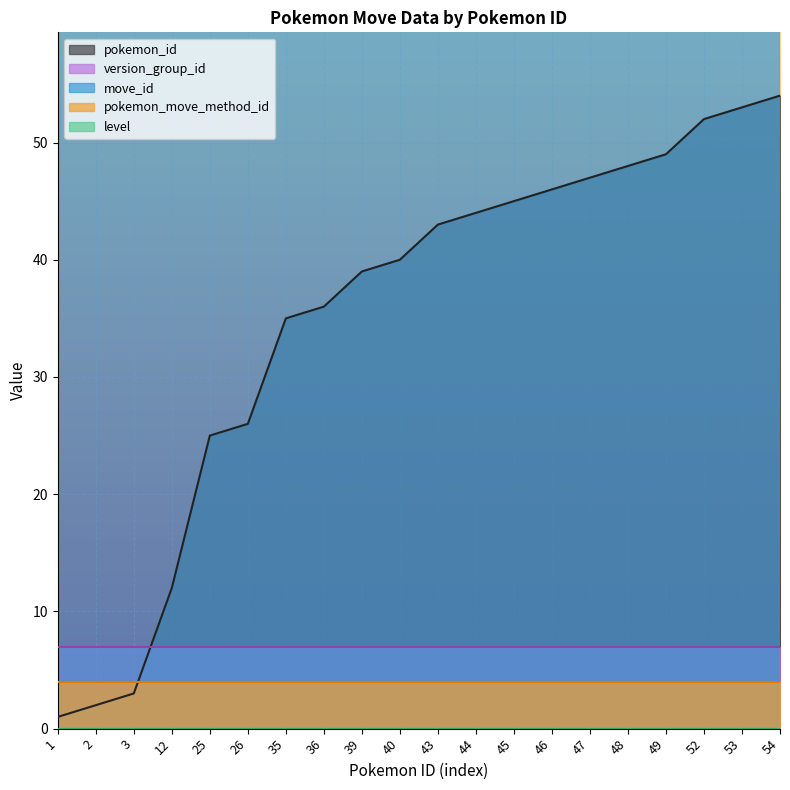

The move_id series shows 148 at 25. True or false?

True